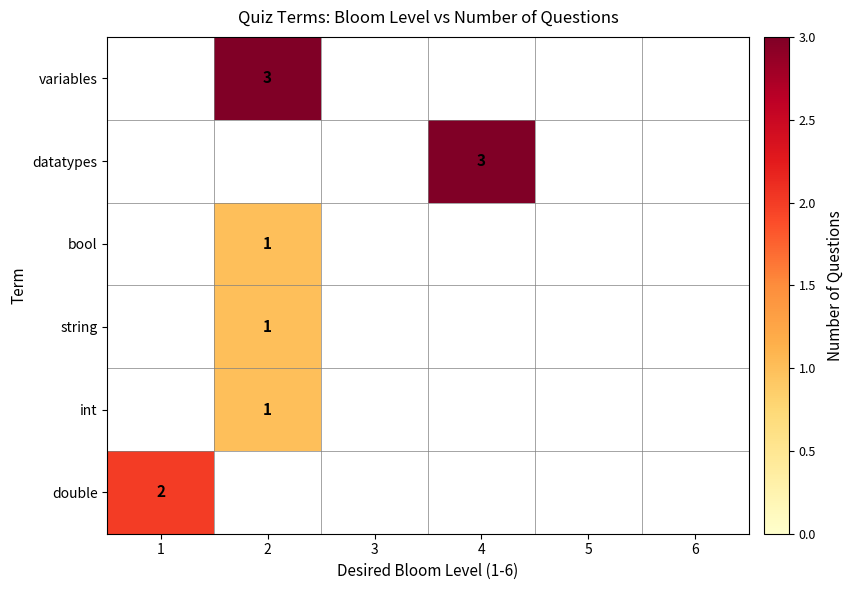

At how many categories does at least one series exceed 0?

3